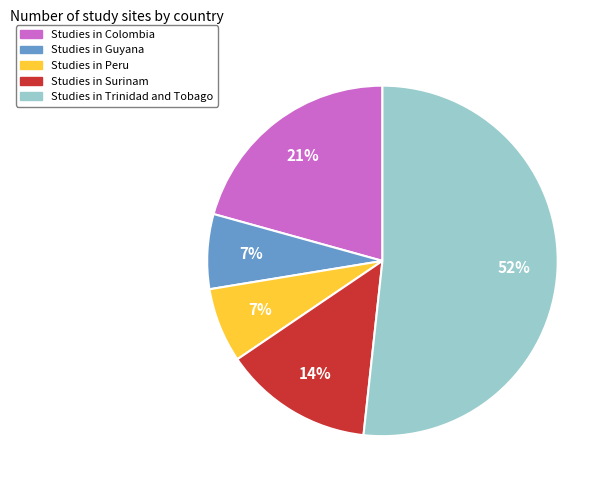

To the nearest percent, what is the difference between the Studies in Peru and Studies in Colombia slice percentages?

14%